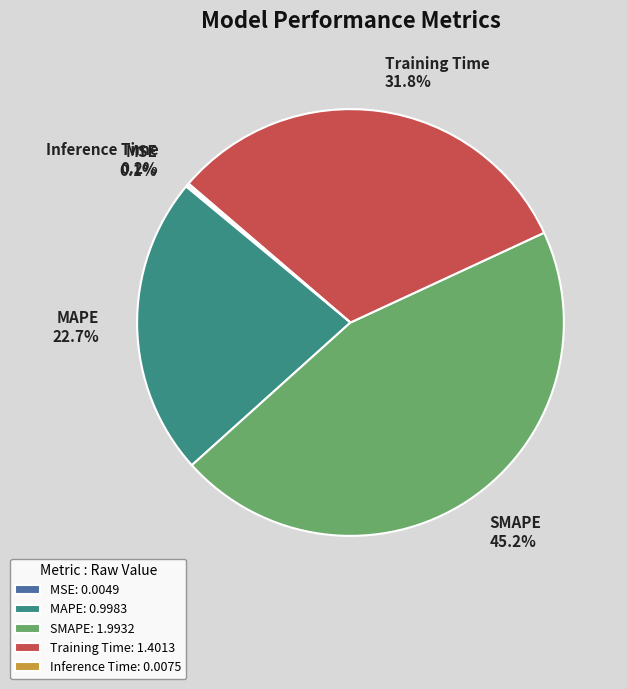

Does Training Time represent more than half of the total?

No